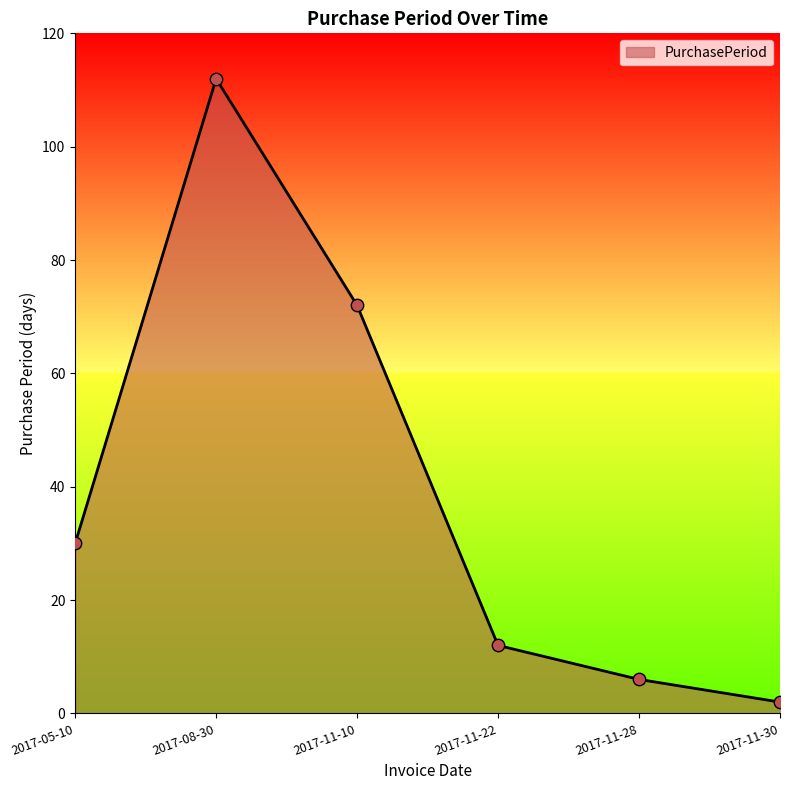

Between 2017-11-10 and 2017-05-10, which is larger?

2017-11-10